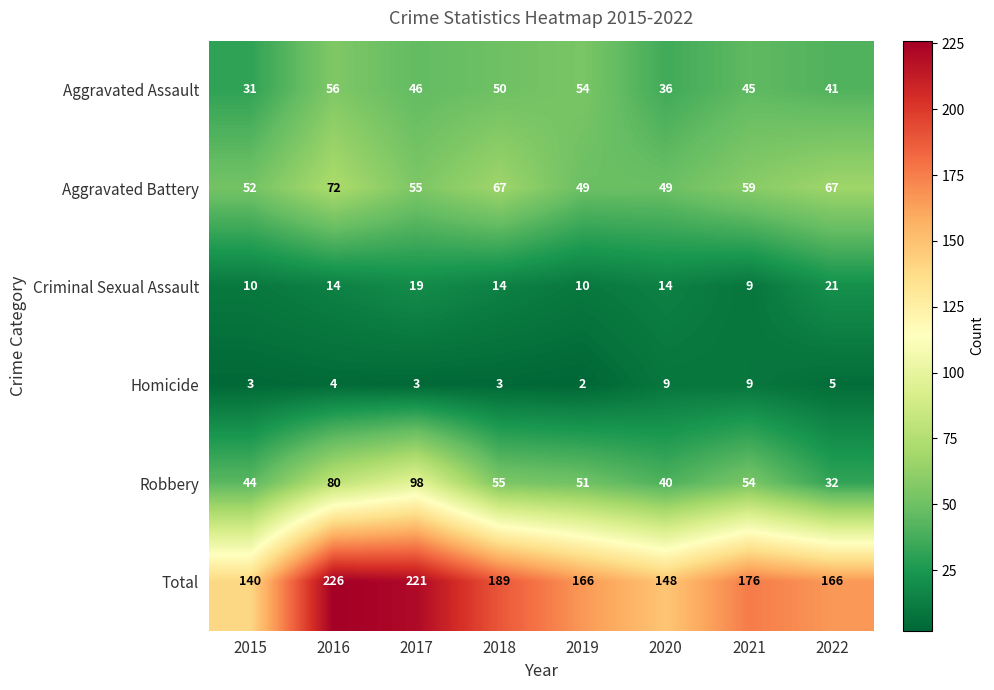

Which category has the lowest value in the Robbery series?

2022